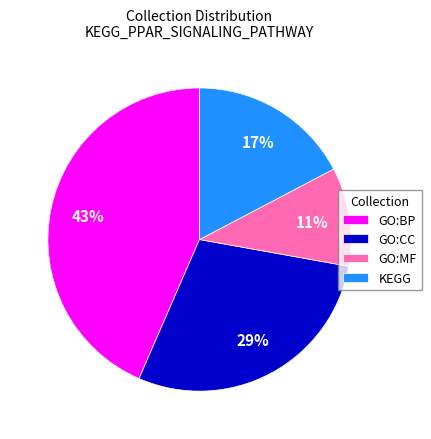

To the nearest percent, what percentage of the pie is GO:MF?

11%